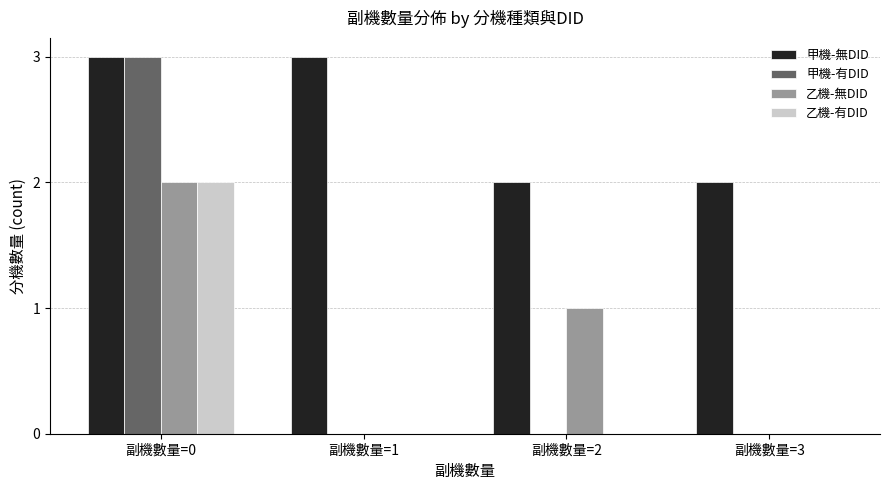

Which category has the highest value in the 乙機-無DID series?

副機數量=0